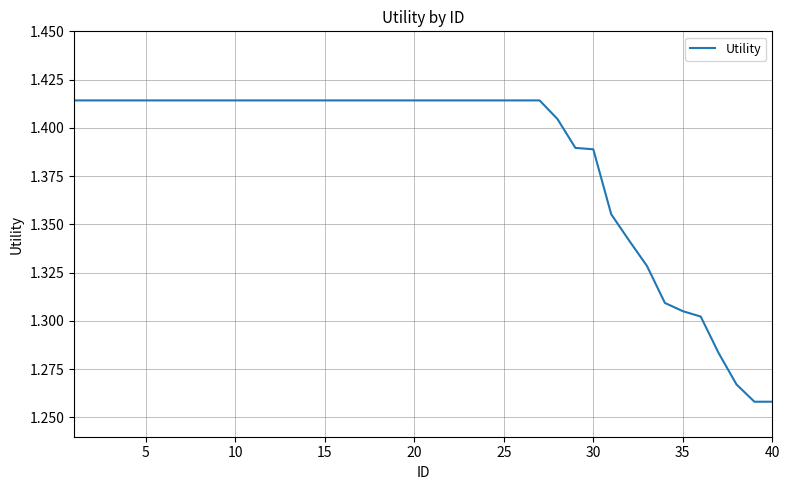

Is it true that the value at 10 is 2.2?

False